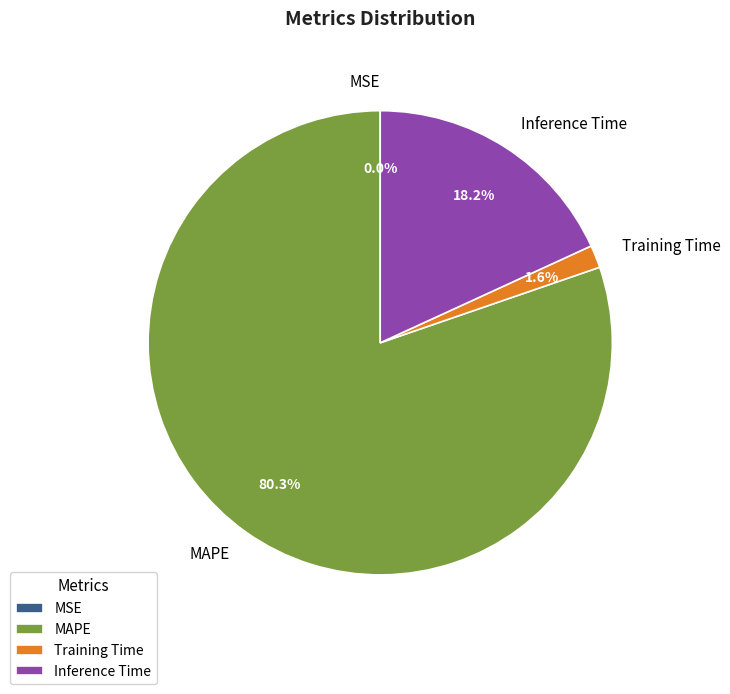

To the nearest percent, what is the average slice percentage?

25%